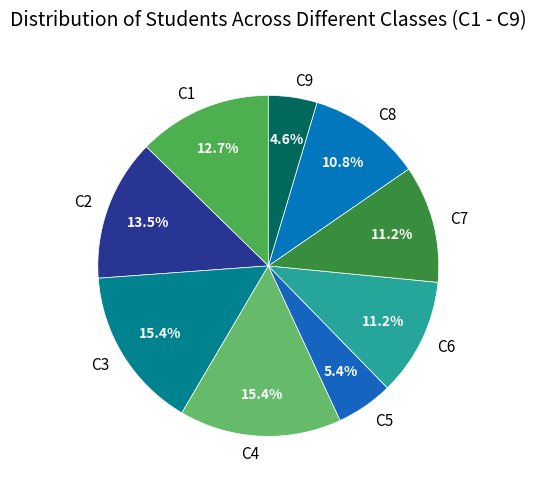

What is the ratio of the value at C8 to the value at C6?

1.0